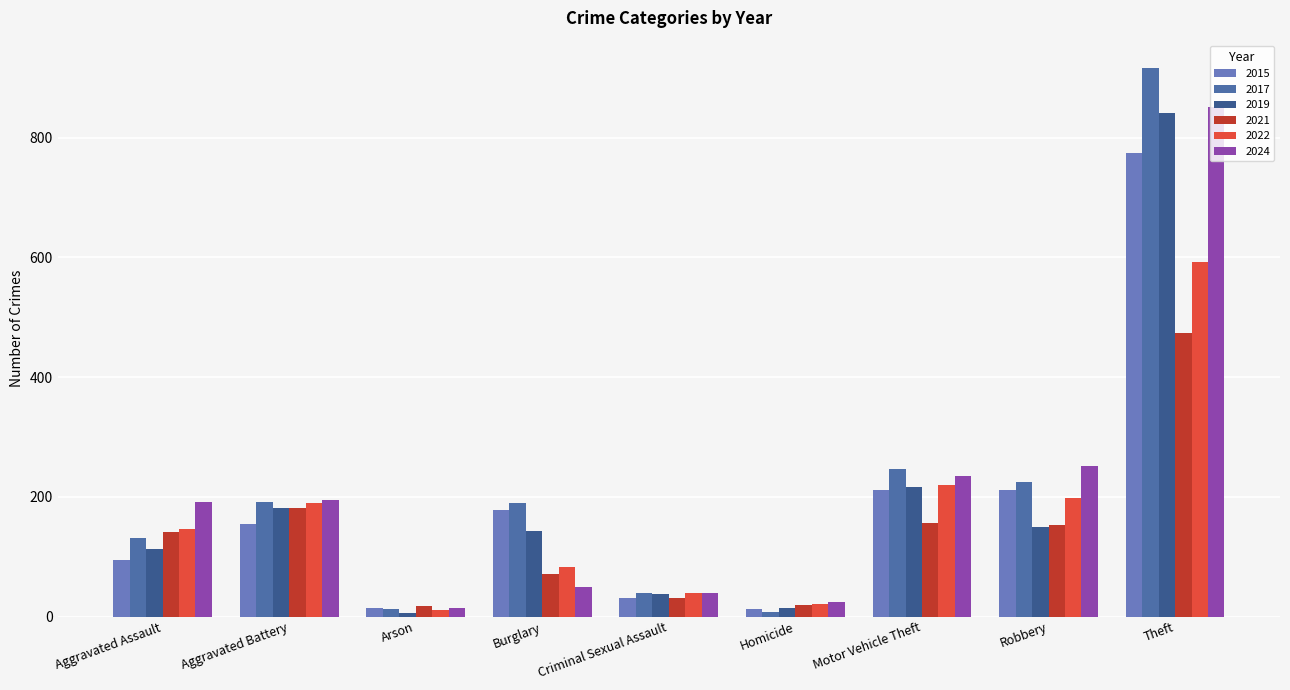

Is the value of 2015 at Motor Vehicle Theft greater than the value of 2019 at Homicide?

Yes